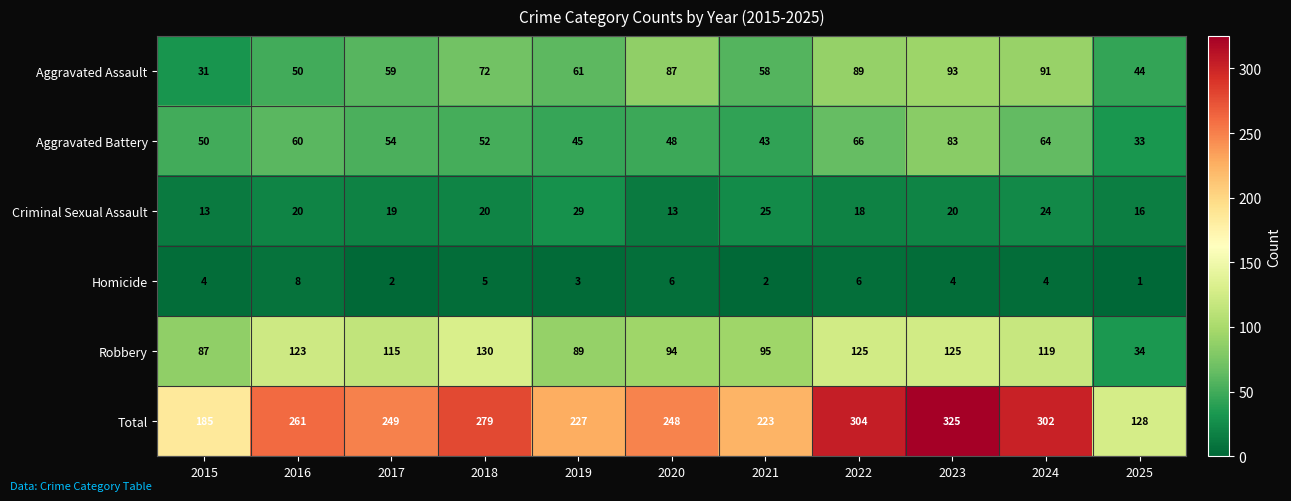

How many data points does each series have?

11